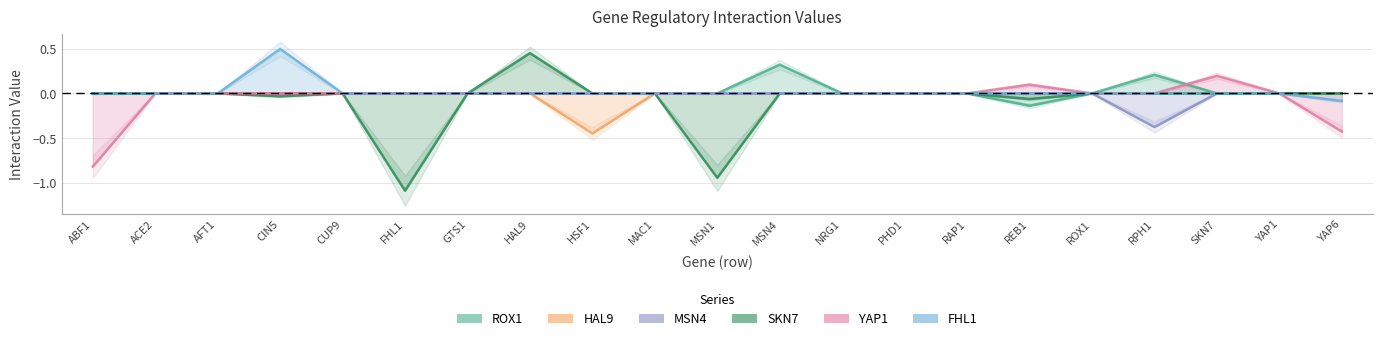

The value of YAP1 at CIN5 is 0.0. True or false?

True